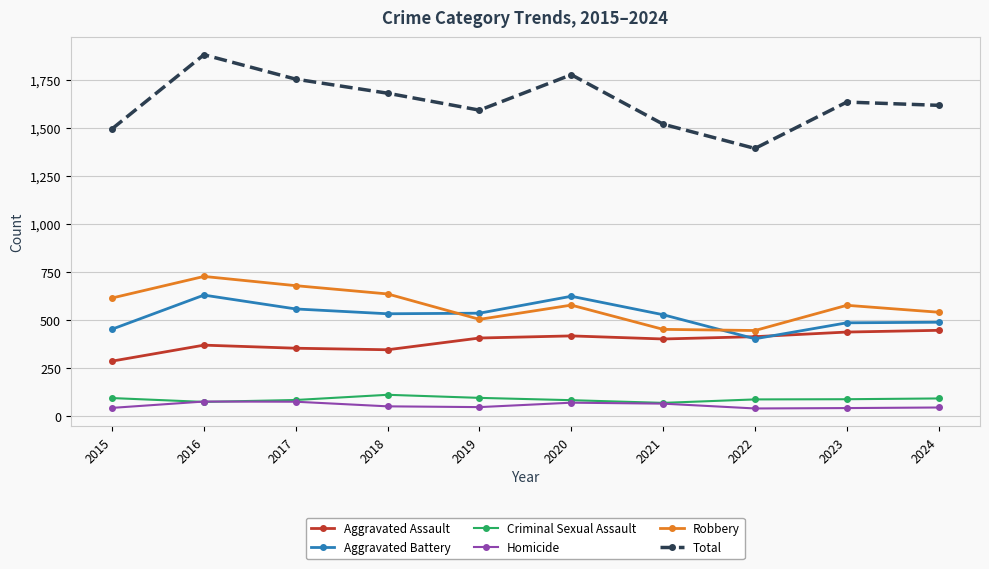

What is the difference between the highest and lowest values at 2015?

1450